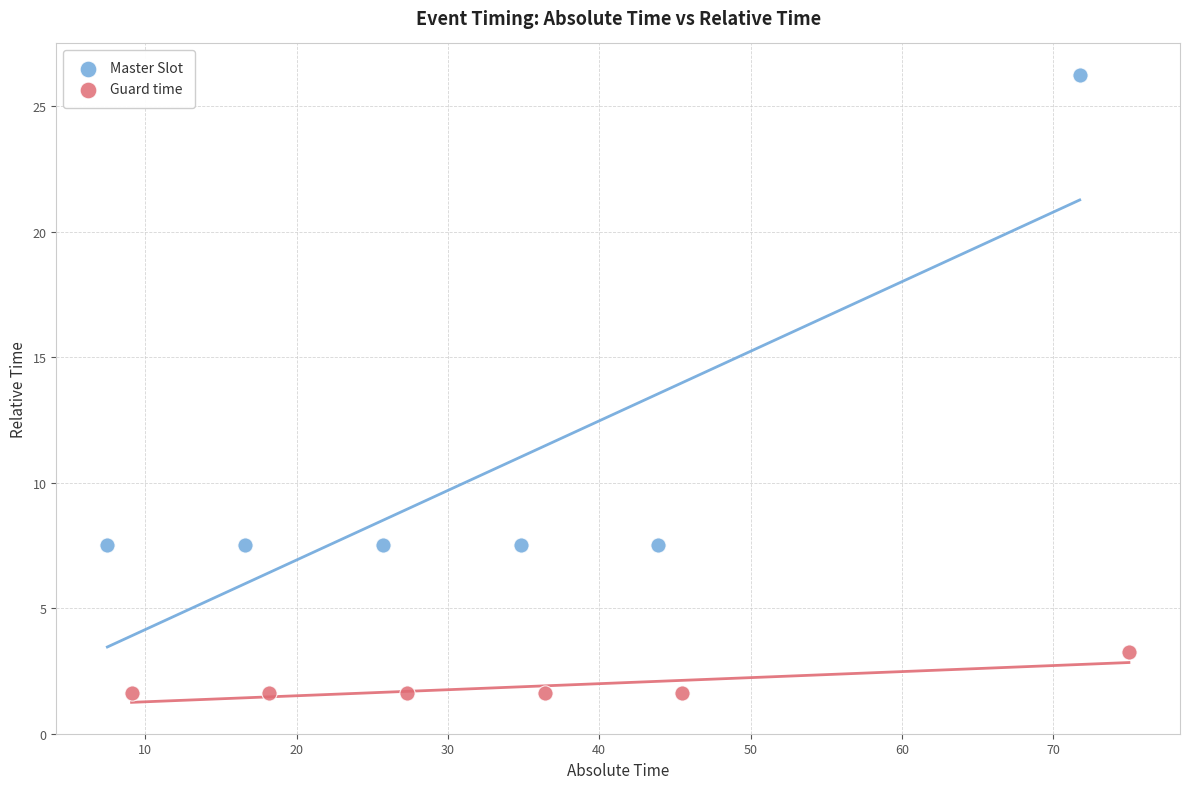

Which series contains the lowest Y value?

Guard time